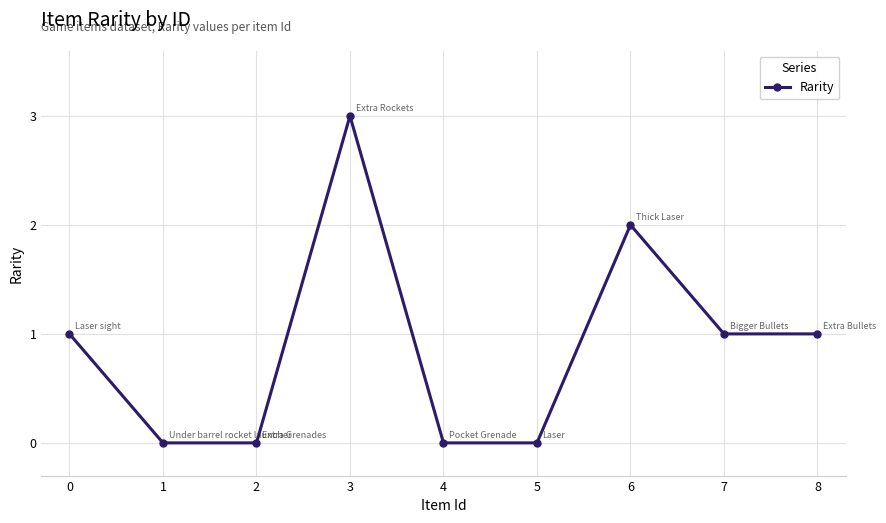

Approximately how many times larger is the value at 0 compared to 8?

1.0